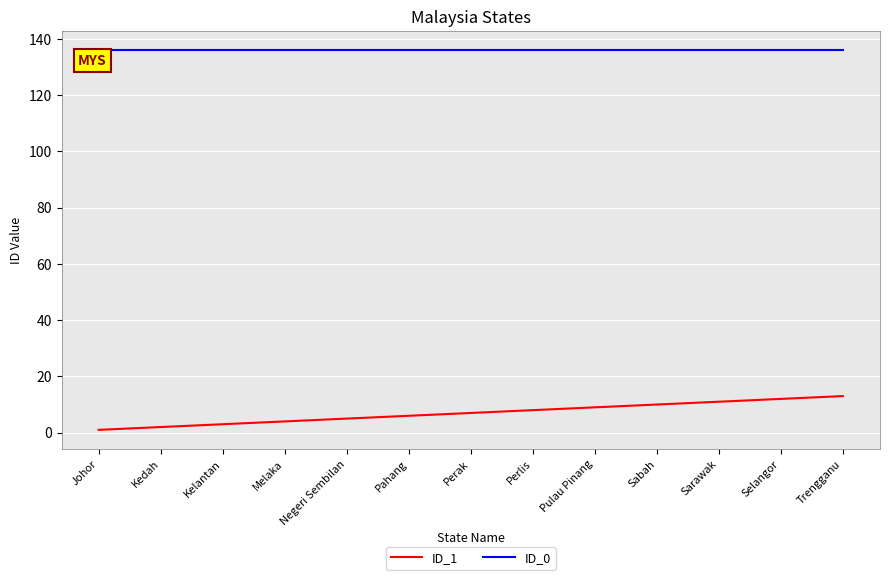

True or false: ID_1 and ID_0 intersect in this chart.

False